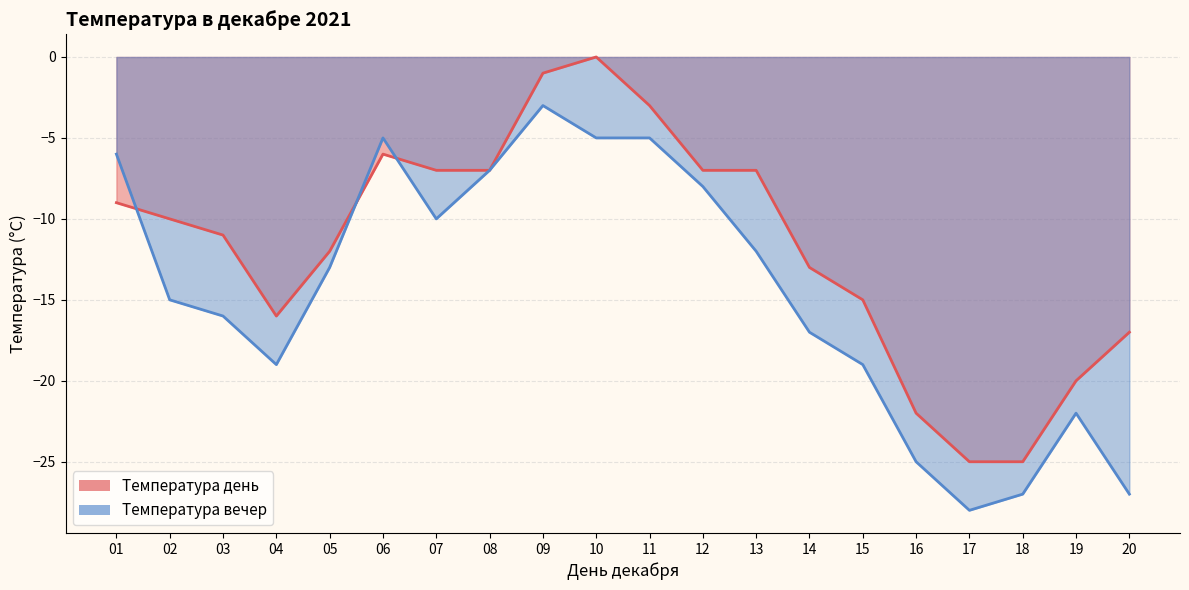

Which series has the largest total across all categories?

Температура день